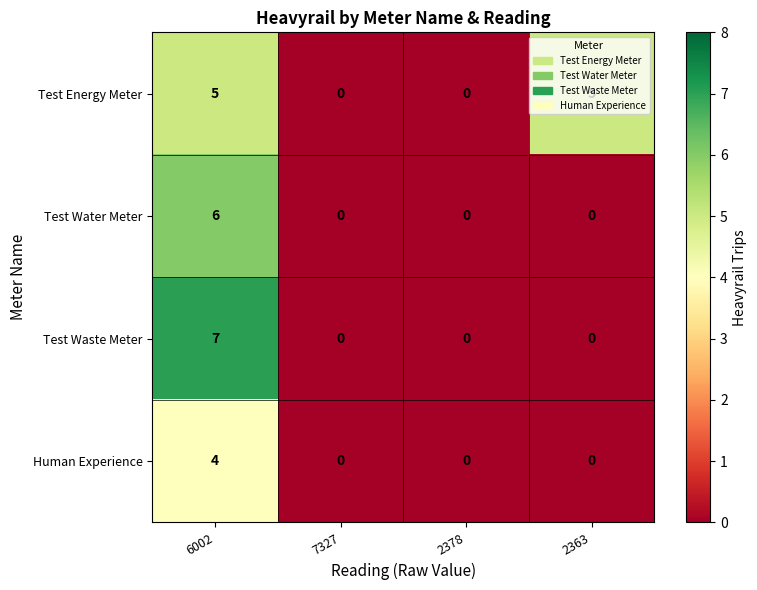

Read the Test Energy Meter value at 2363.

5